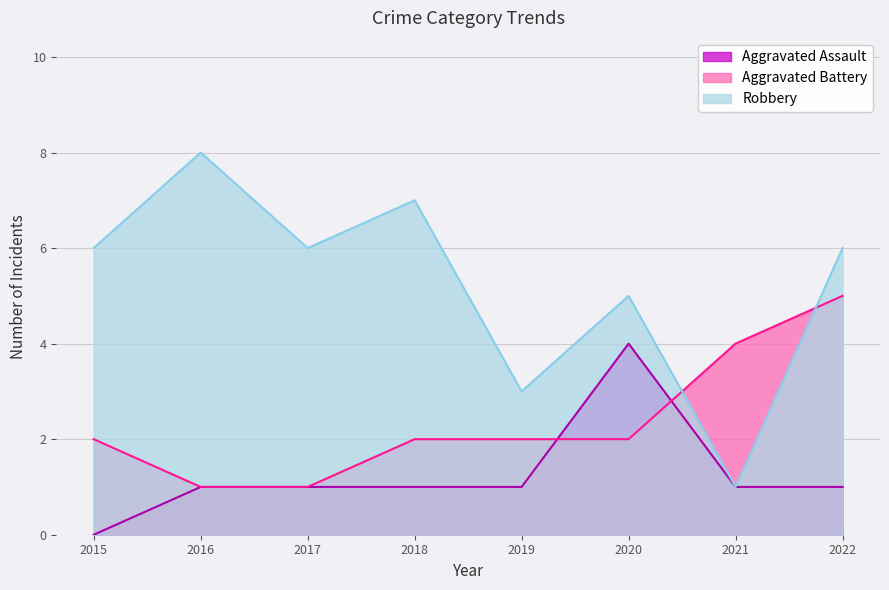

What is the difference between the Aggravated Battery values at 2021 and 2015?

2